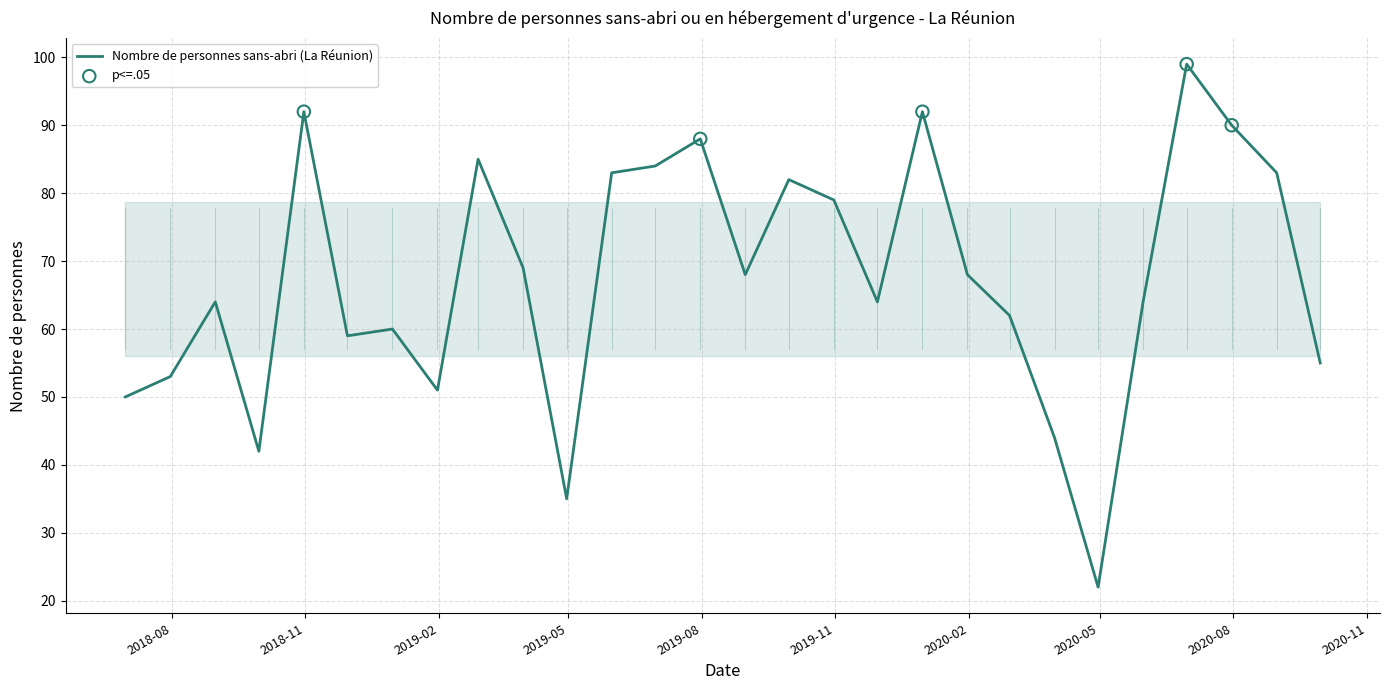

What is the maximum value shown in the chart?

99